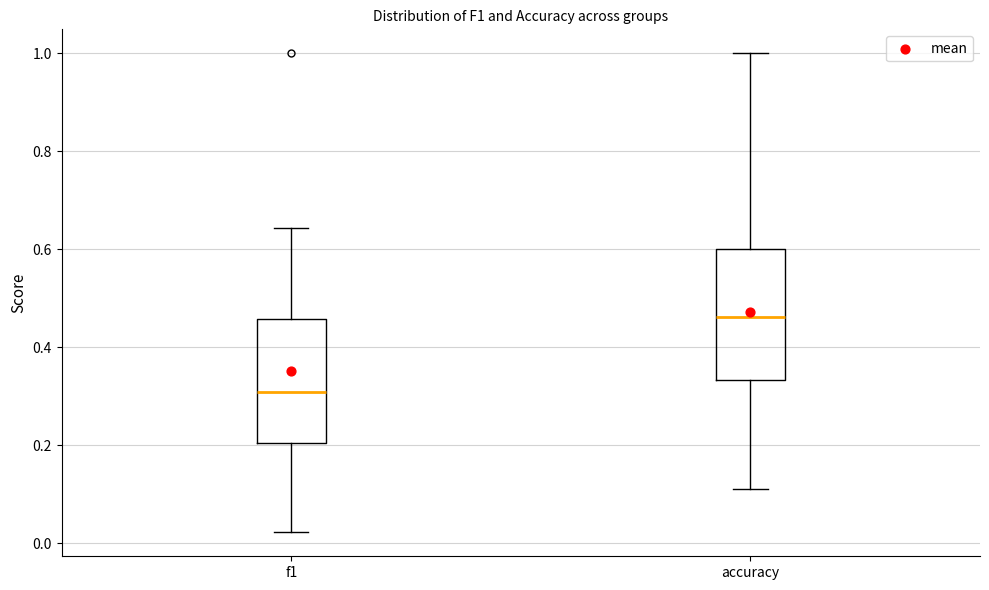

Reading left to right, read every box against the y-axis: the position of its median line, the range the box covers, and the ends of its whiskers. The values are not printed on the chart, so give them approximately, as read against the axis.

f1: median 0.30, box 0.20 to 0.46, whiskers 0.02 to 0.64
accuracy: median 0.46, box 0.34 to 0.60, whiskers 0.12 to 1.00